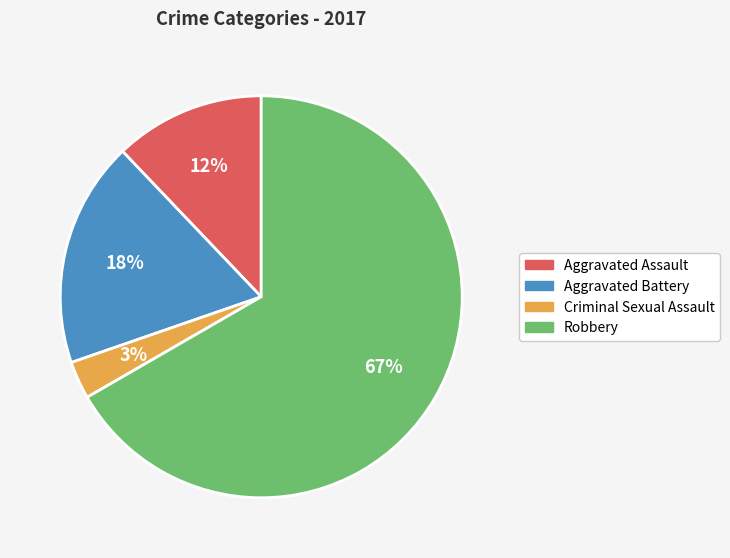

What is the ratio of the value at Aggravated Assault to the value at Robbery?

0.2